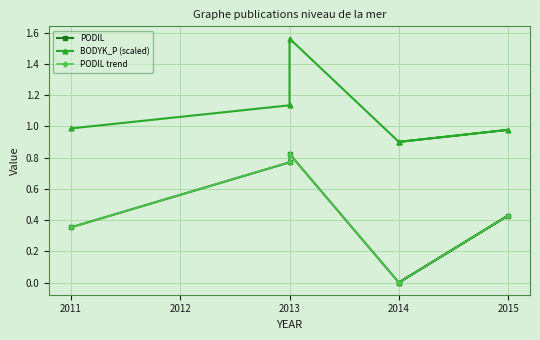

True or false: BODYK_P (scaled) has a value of 2.0 at 2013.

False